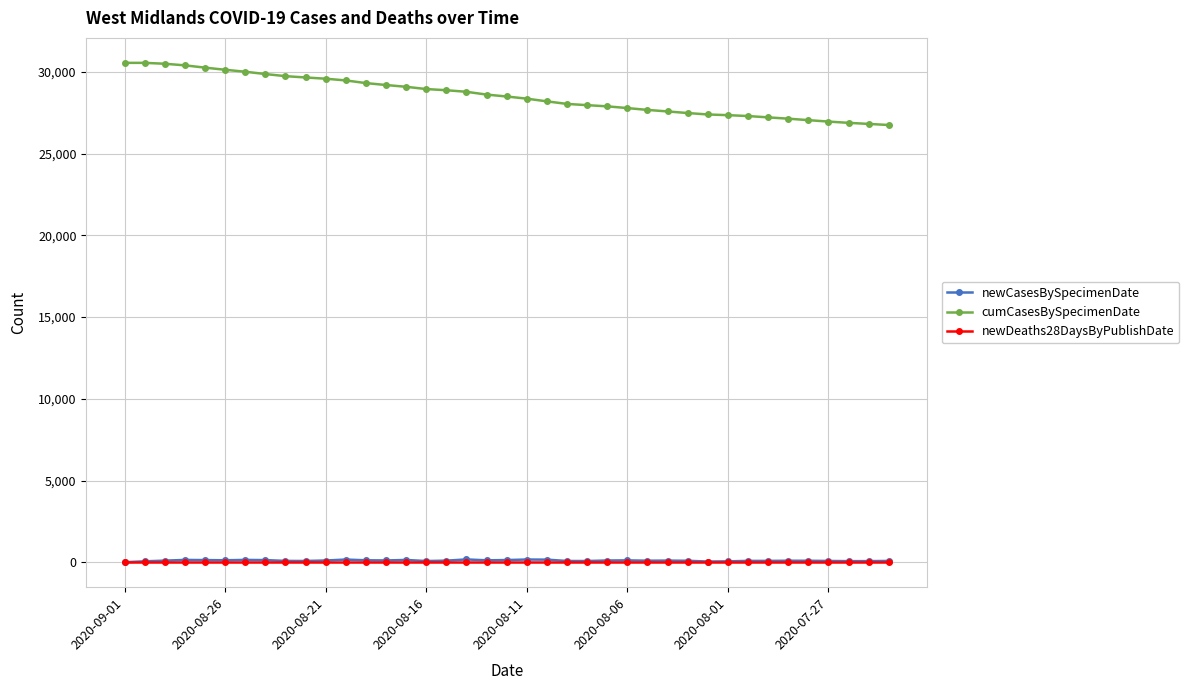

At how many categories does at least one series exceed 10972?

39